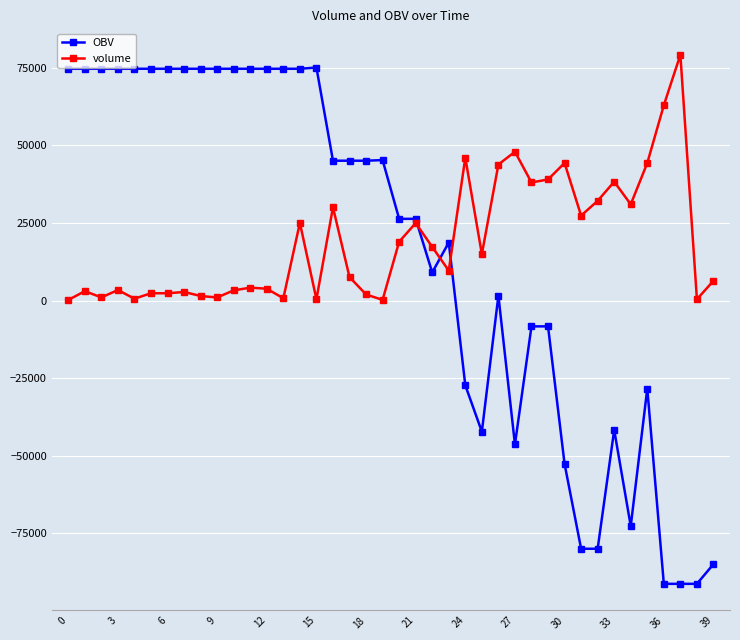

True or false: volume has more than 0 points higher than both neighbors.

True